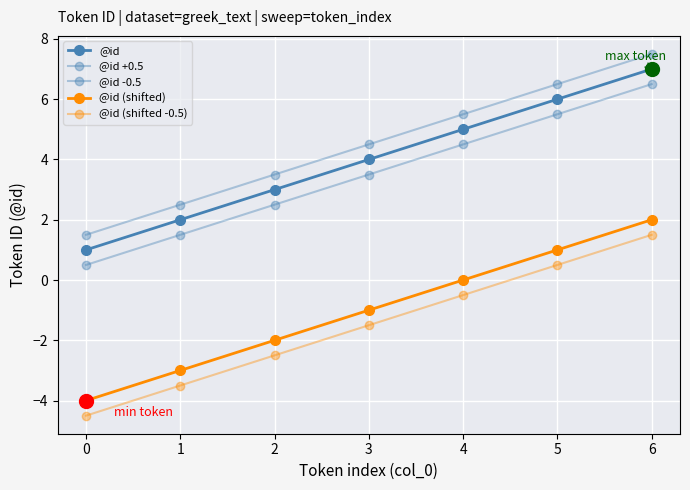

How many values in the @id -0.5 series exceed 3?

4